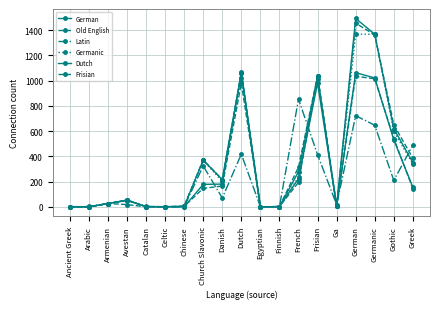

At which label does German first exceed 53?

Church Slavonic